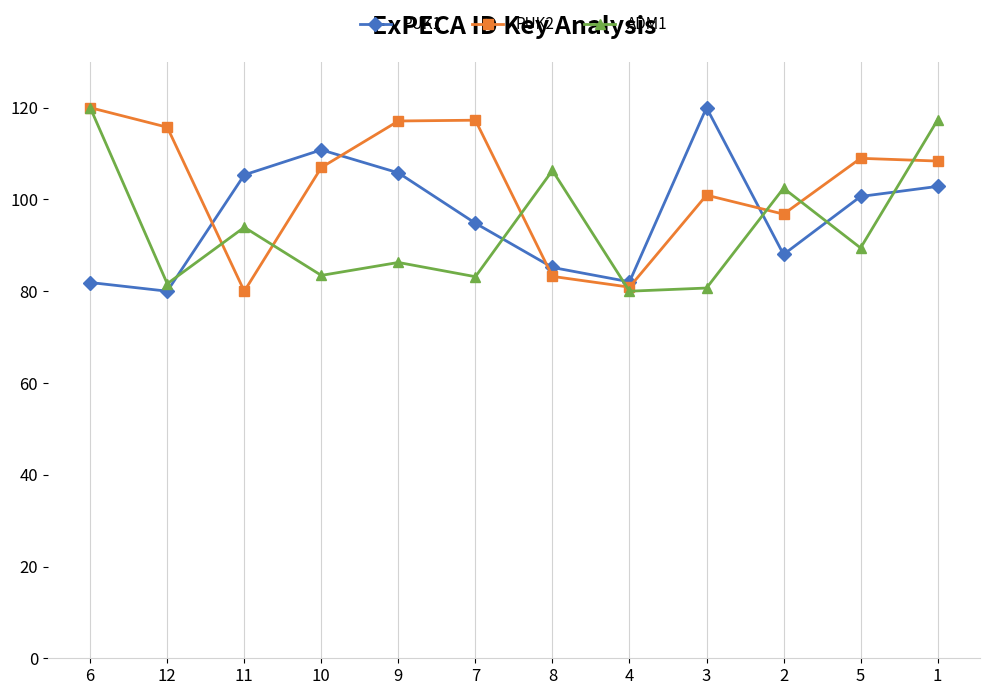

In PUK2, how many points are lower than both neighbors (excluding endpoints)?

3